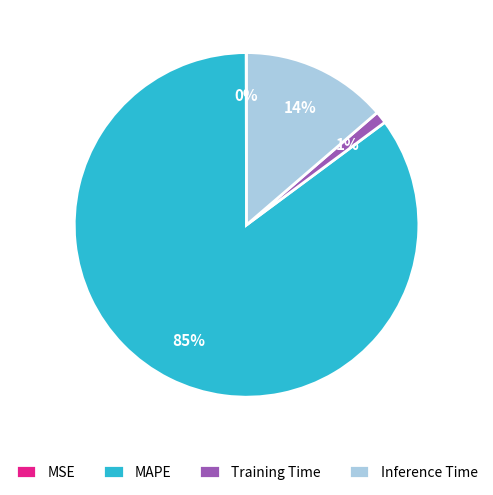

Combined, do Inference Time and Training Time account for over 50%?

No